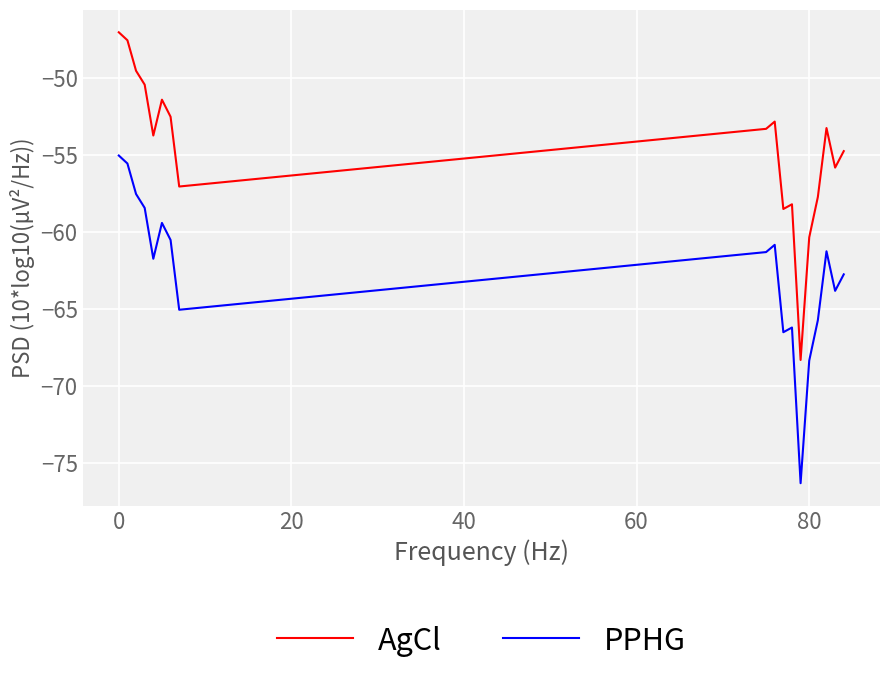

What is the difference between the maximum and minimum values in the PPHG series?

21.3